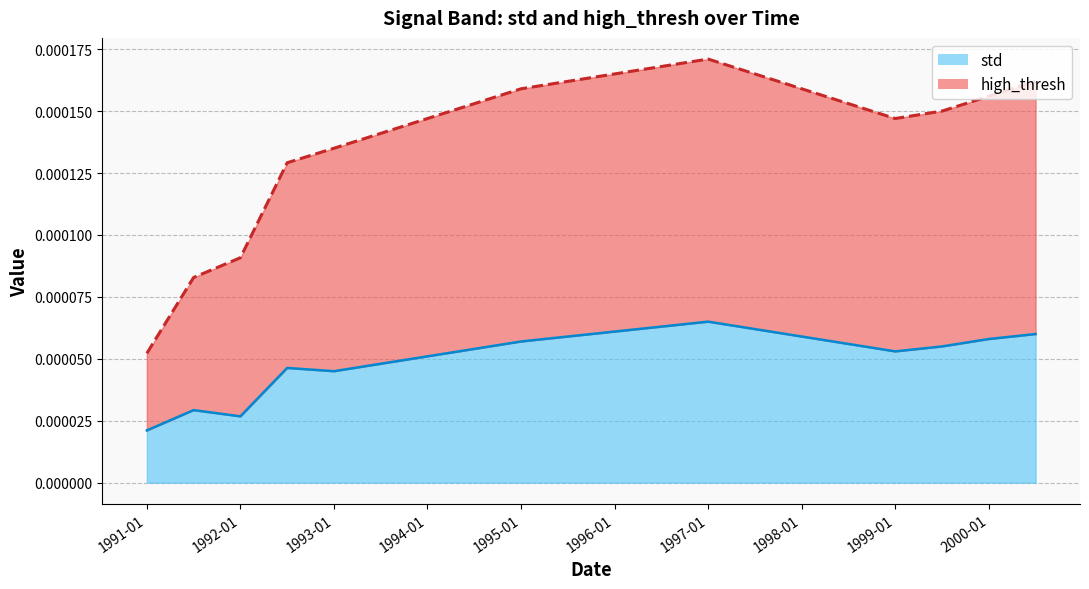

The value of std at 1992-07 is 0.0. True or false?

False